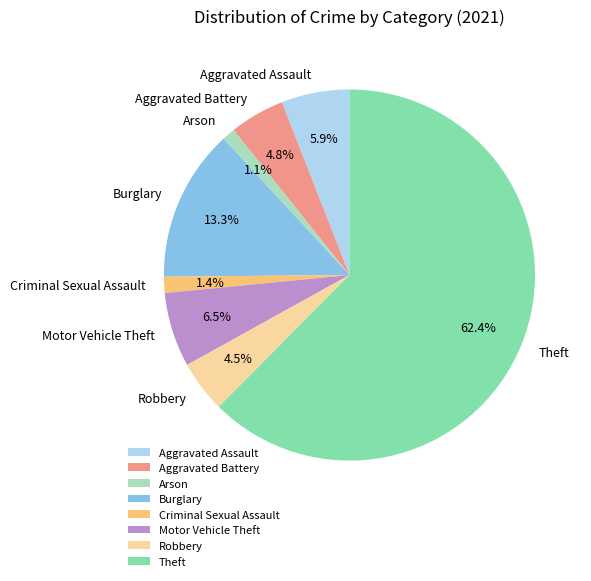

Does Arson represent more than half of the total?

No